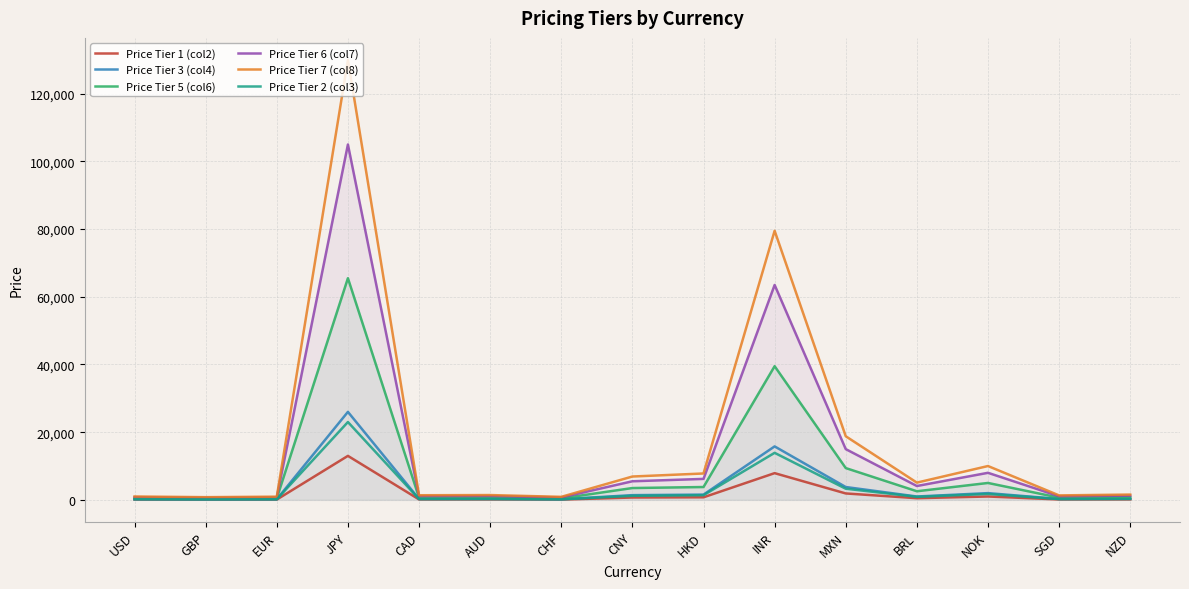

List the series in order of their peak value, highest first.

Price Tier 7 (col8), Price Tier 6 (col7), Price Tier 5 (col6), Price Tier 3 (col4), Price Tier 2 (col3), Price Tier 1 (col2)